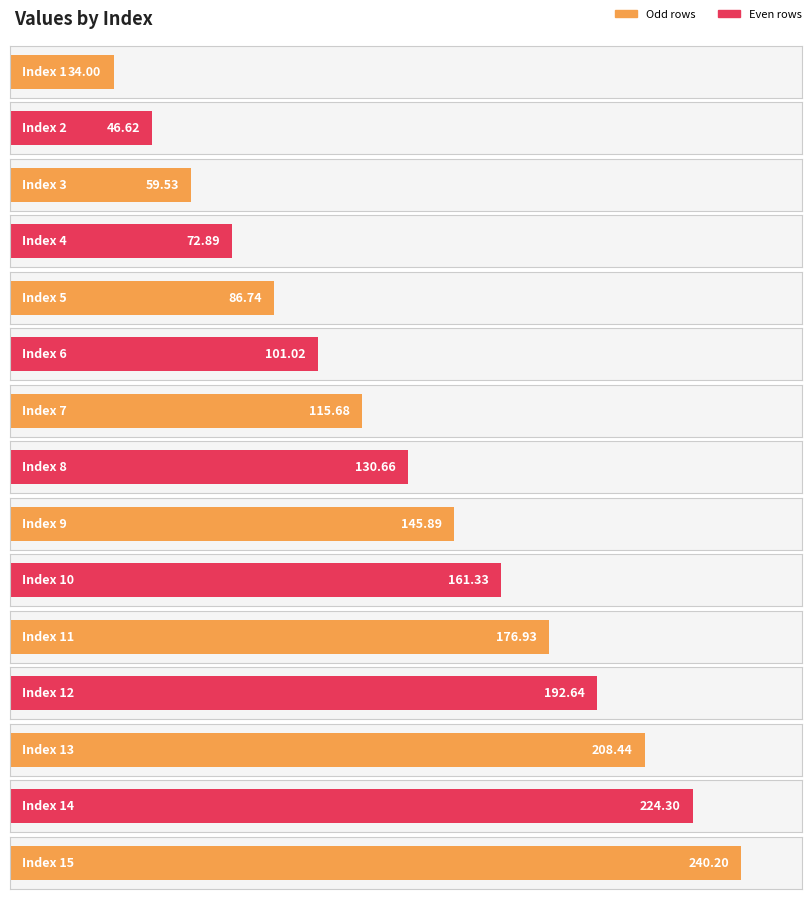

Is it true that the value at 1 is 23.6?

False